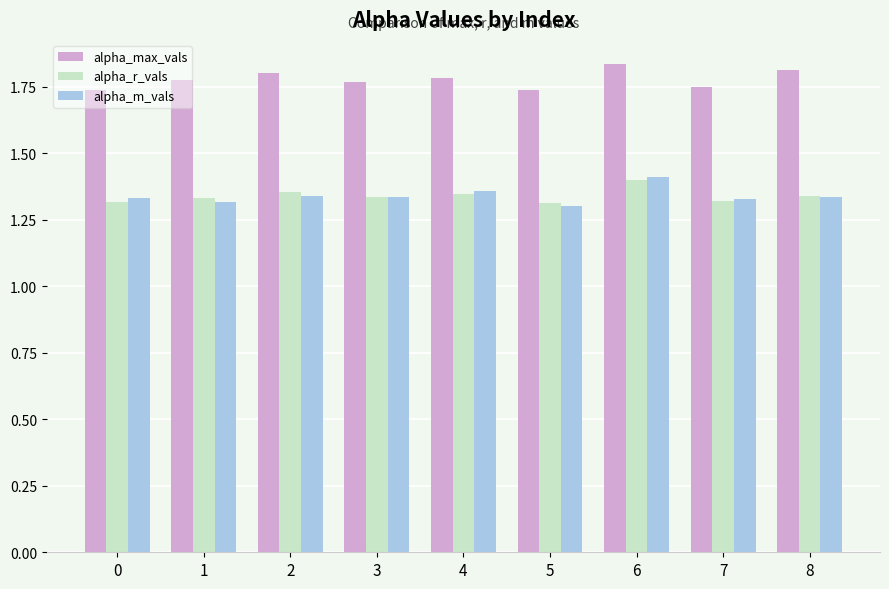

The value of alpha_m_vals at 0 is 1.3. True or false?

True